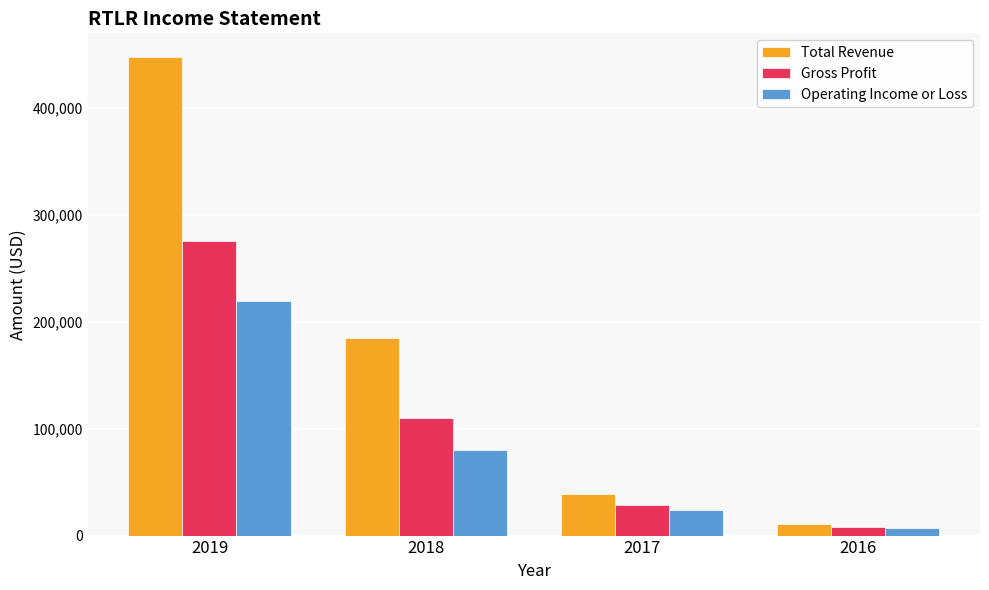

What is the greatest value displayed?

447700